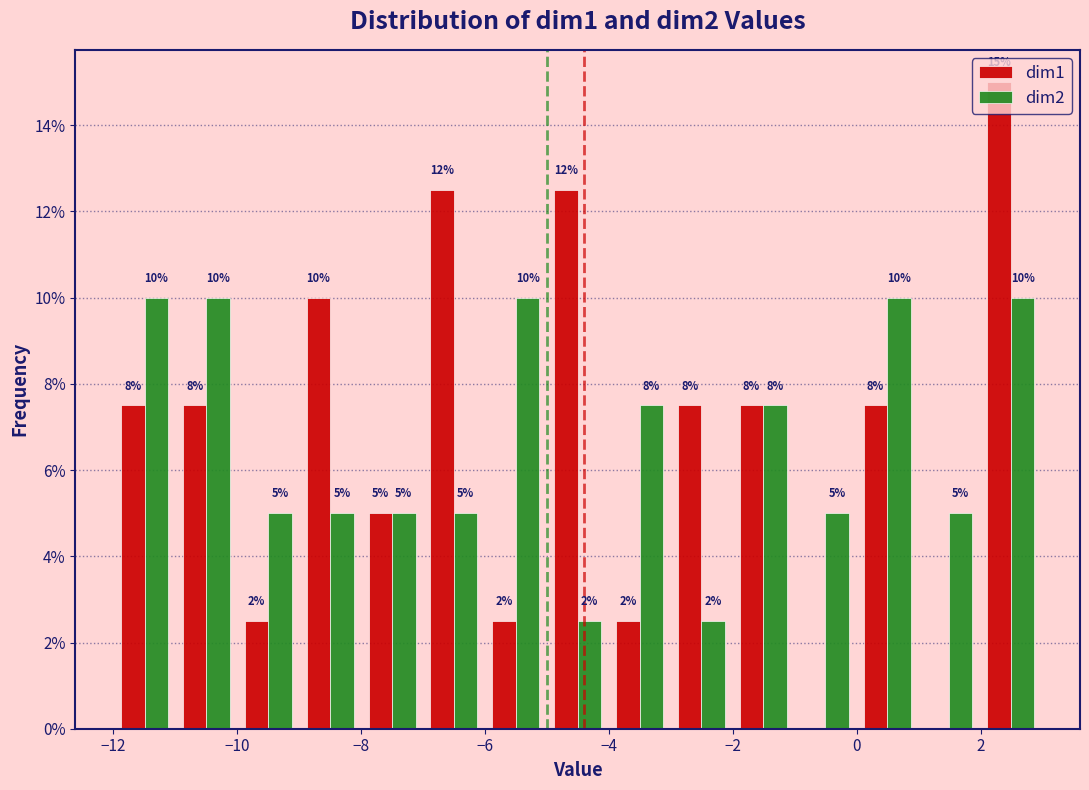

In the dim1 series, which range on the x-axis has the tallest bar?

2 to 3